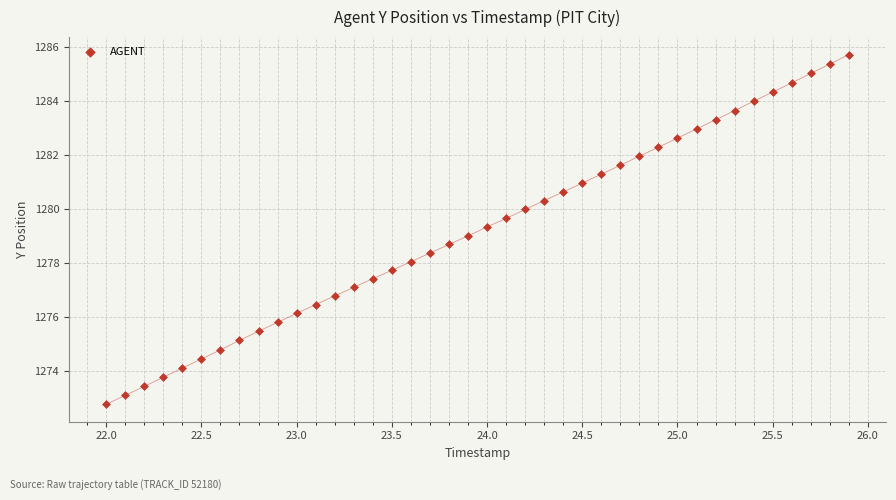

What is the range of Y values (max minus min)?

13.0